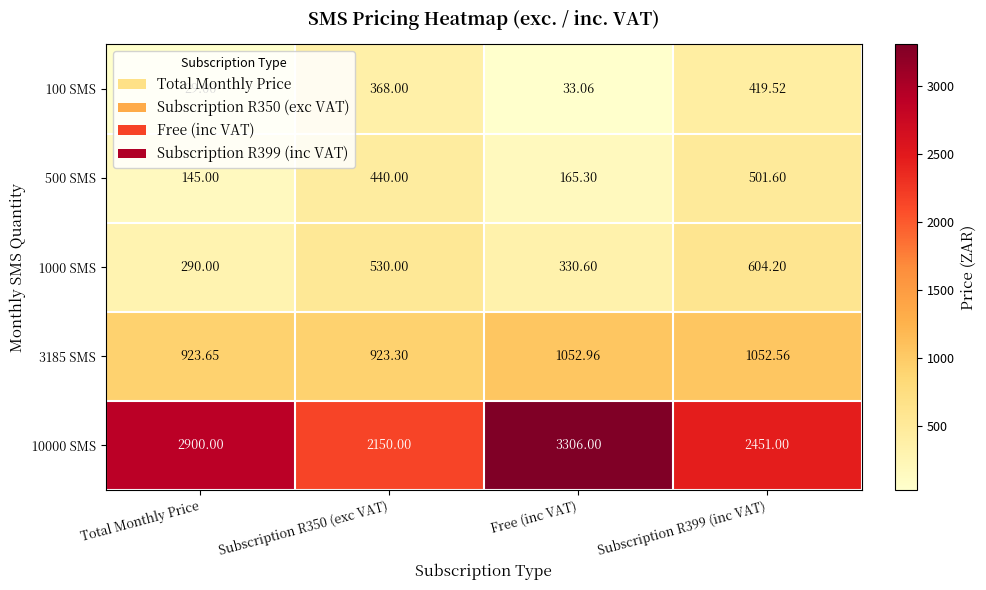

Which category has the highest value in the 10000 SMS series?

Free (inc VAT)